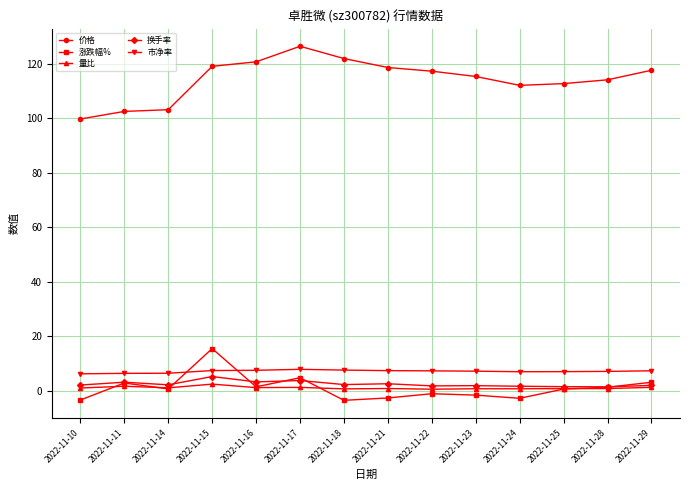

Which series changed the most between 2022-11-15 and 2022-11-28?

涨跌幅%